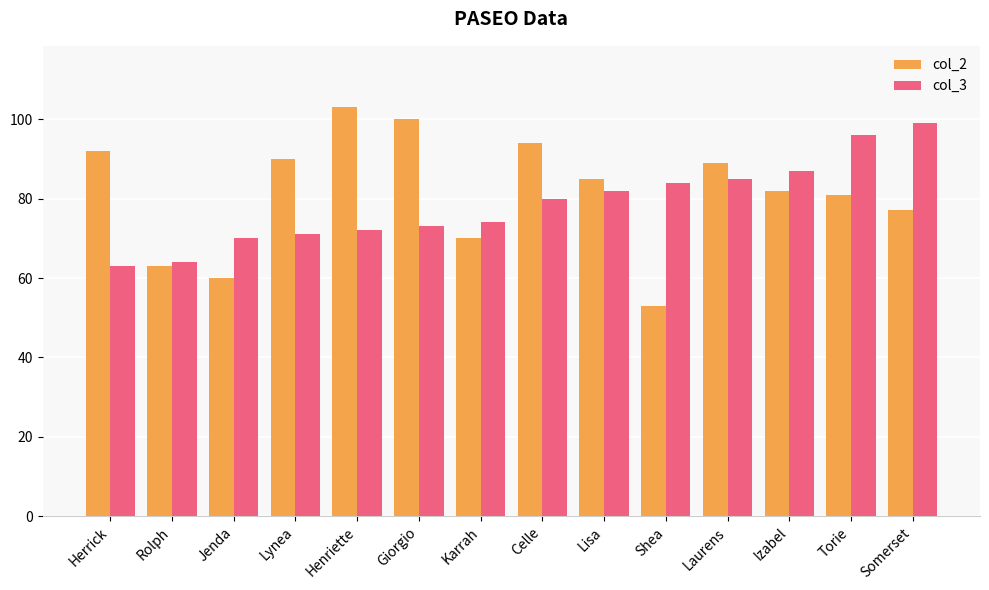

The value of col_2 at Lynea is 54. True or false?

False